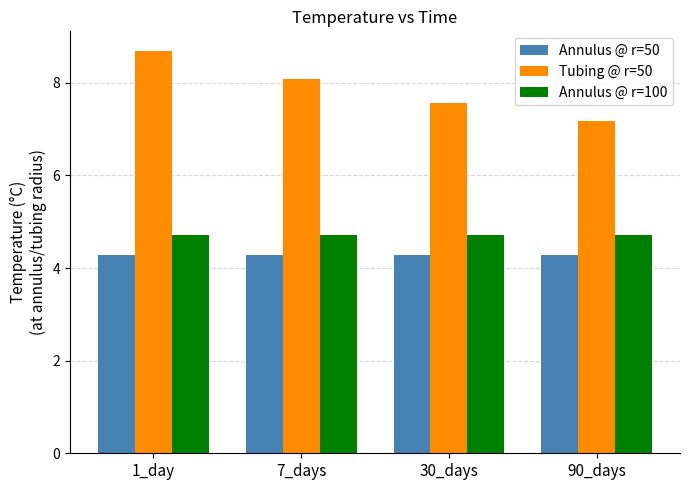

What are all the series names shown in the legend?

Annulus @ r=50, Tubing @ r=50, Annulus @ r=100